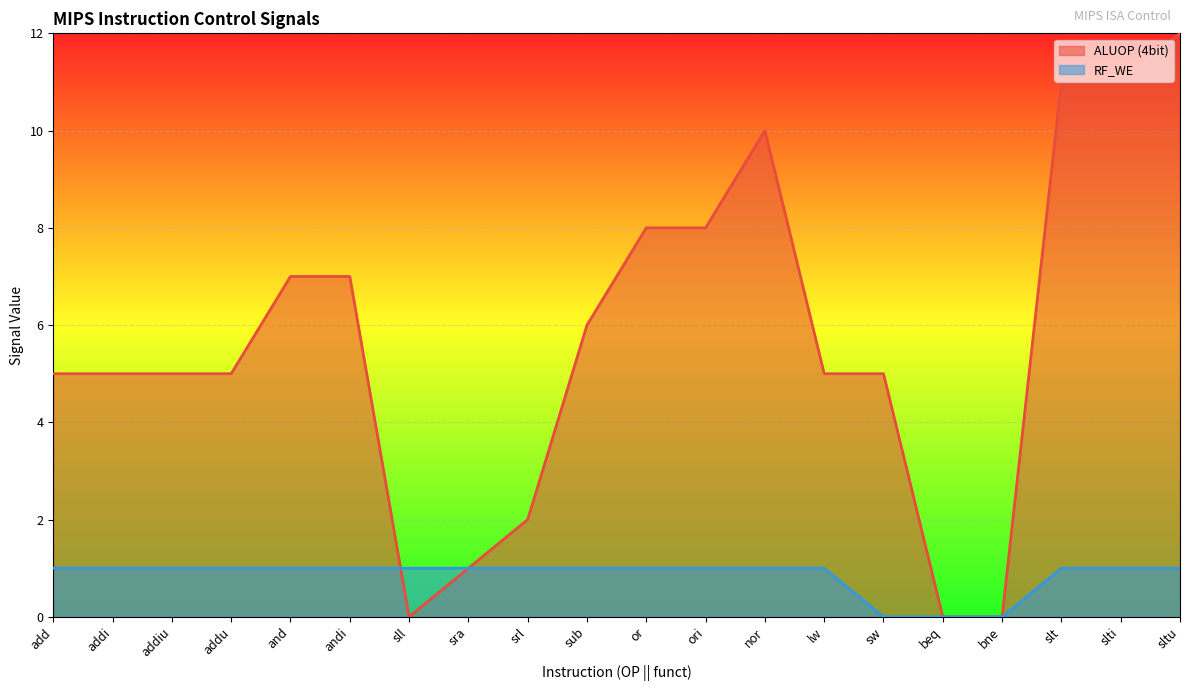

List the series in order of their overall mean, highest first.

ALUOP (4bit), RF_WE